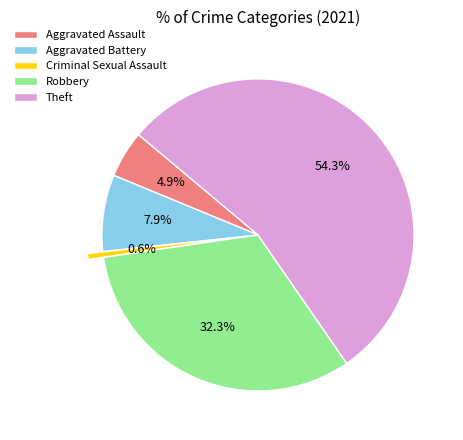

How many segments does this pie chart have?

5